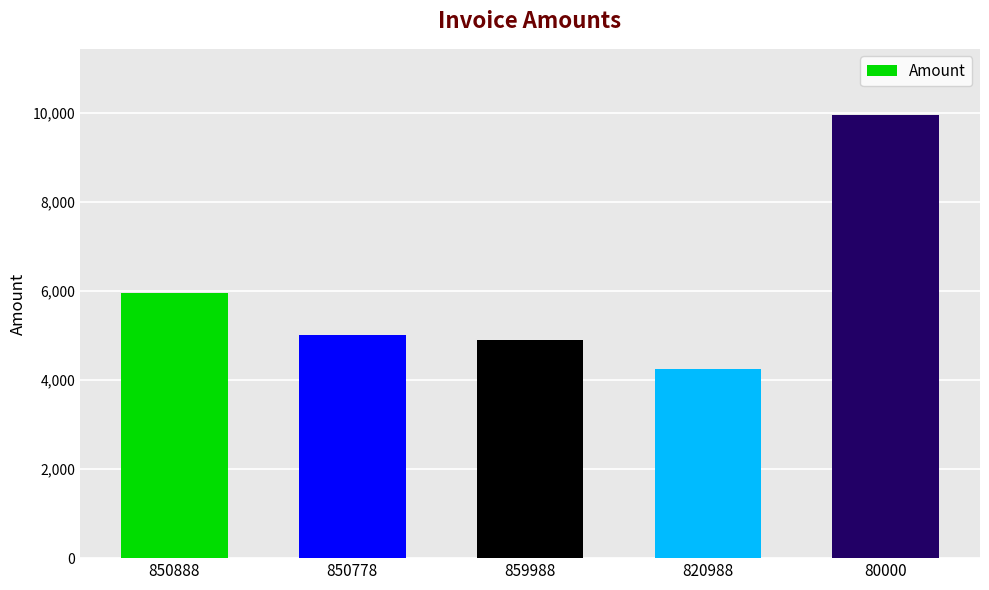

Between 820988 and 859988, which is larger?

859988